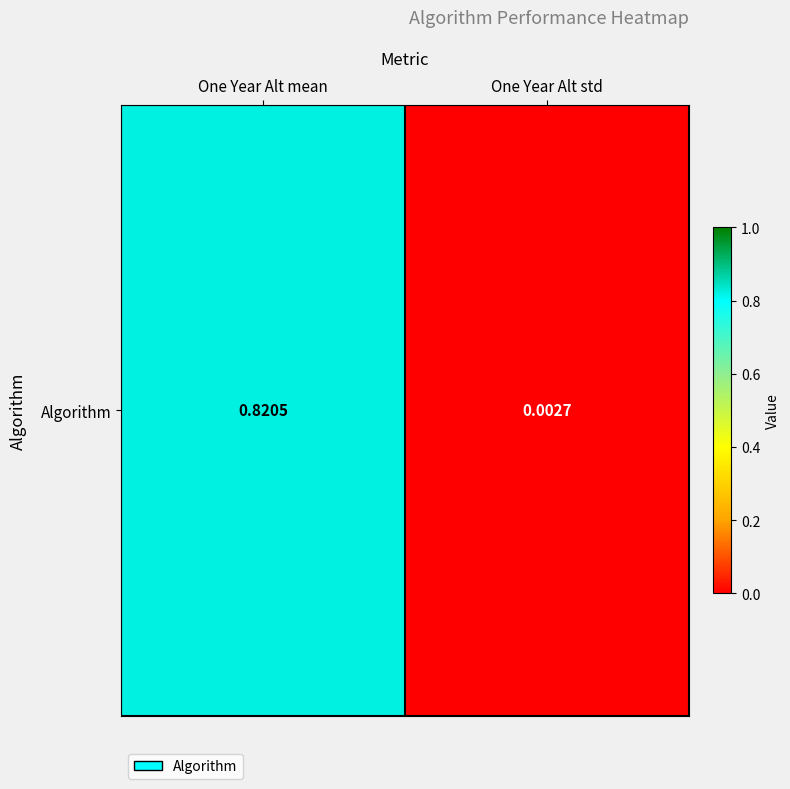

At which category does the chart reach its minimum across all series?

One Year Alt std